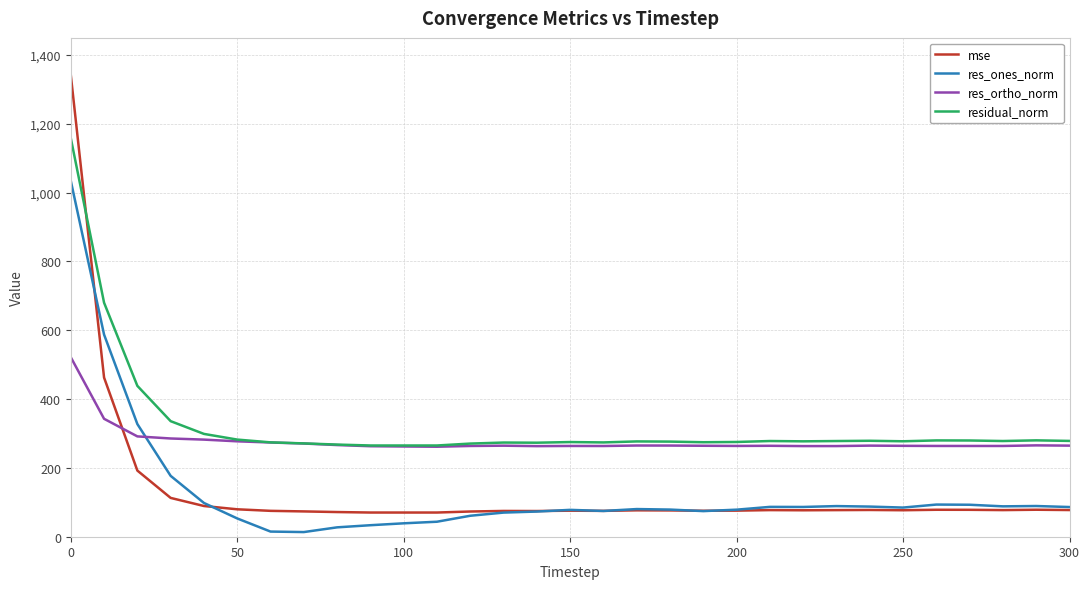

List the series in order of their peak value, lowest first.

res_ortho_norm, res_ones_norm, residual_norm, mse